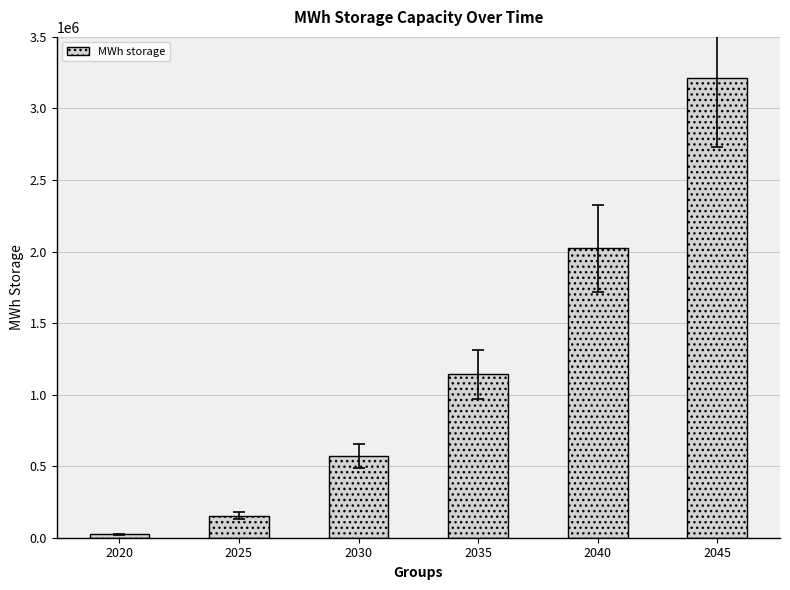

How many distinct data groups are displayed?

1